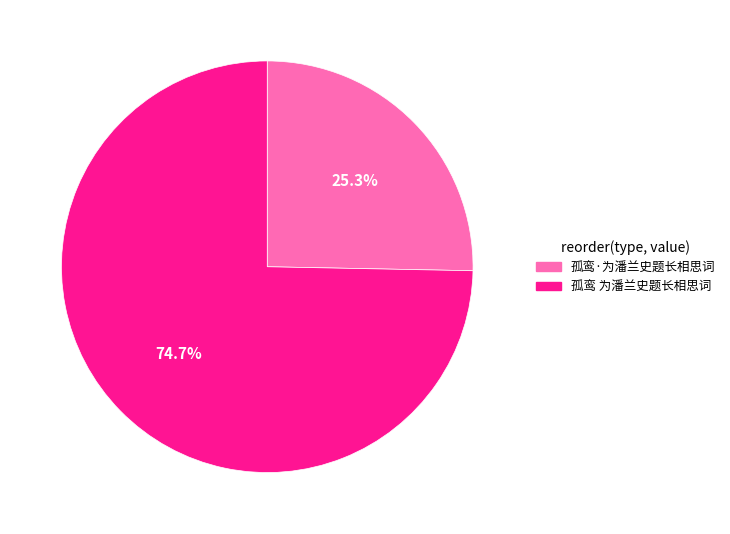

Do 孤鸾 为潘兰史题长相思词 and 孤鸾·为潘兰史题长相思词 together represent more than half of the pie?

Yes